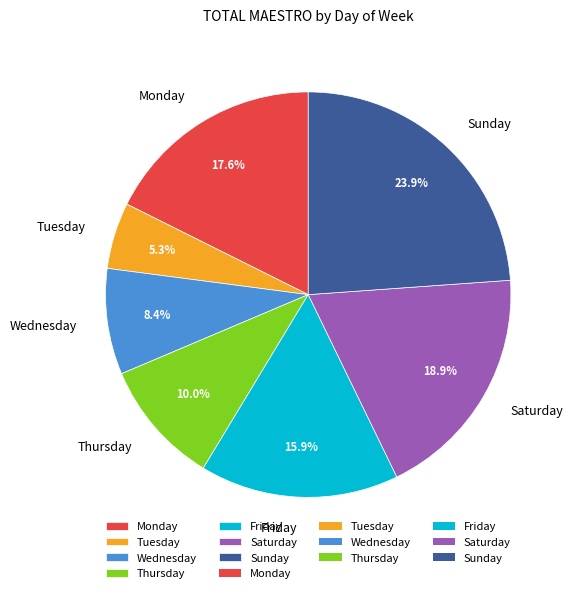

Do Wednesday and Monday together represent more than half of the pie?

No